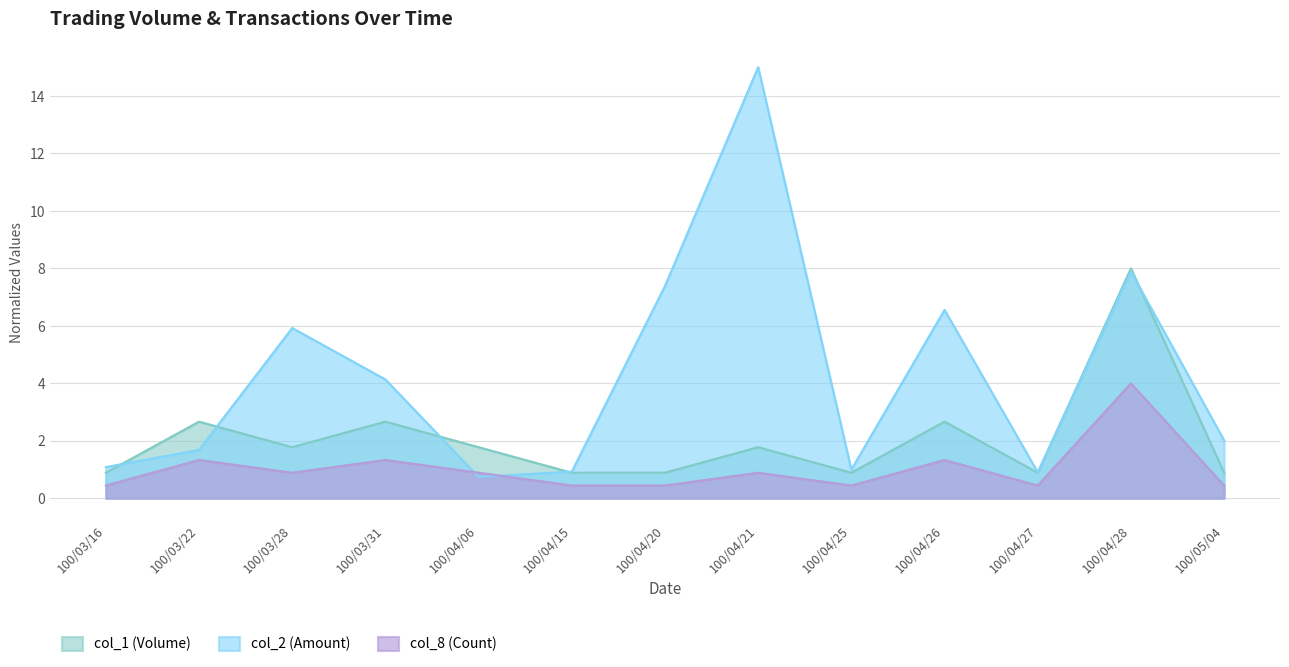

What is the lowest value of the col_2 (Amount) series?

0.7